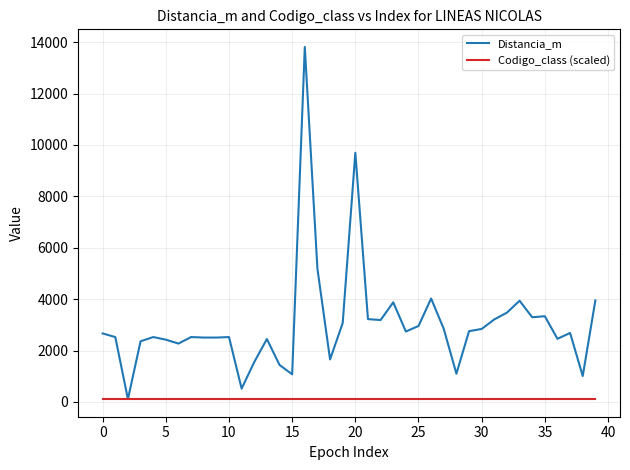

Which series has the largest total across all categories?

Distancia_m